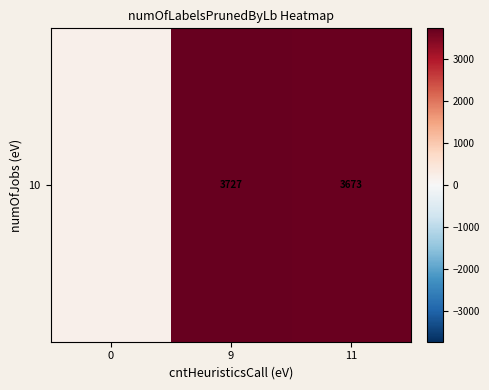

Which label corresponds to the largest value in the chart?

9